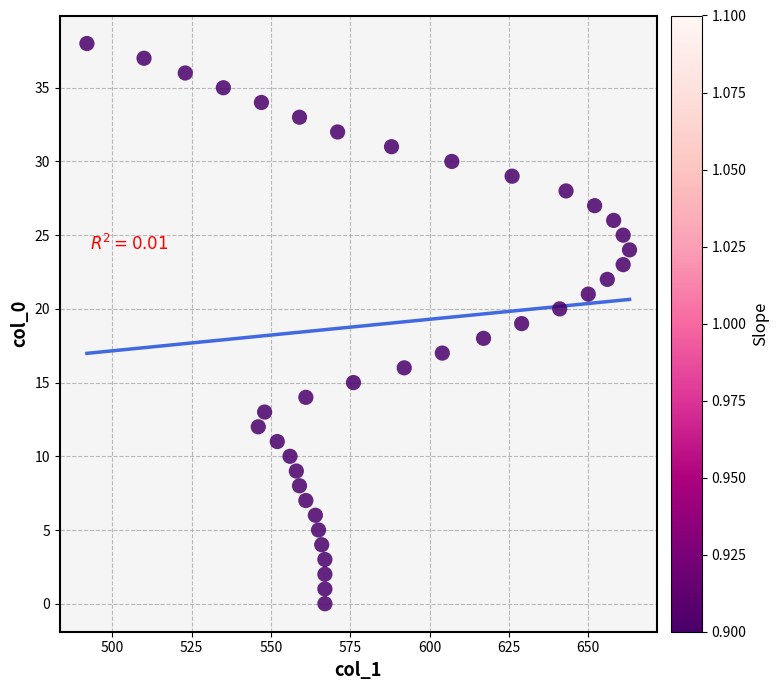

What is the range of X values (max minus min)?

171